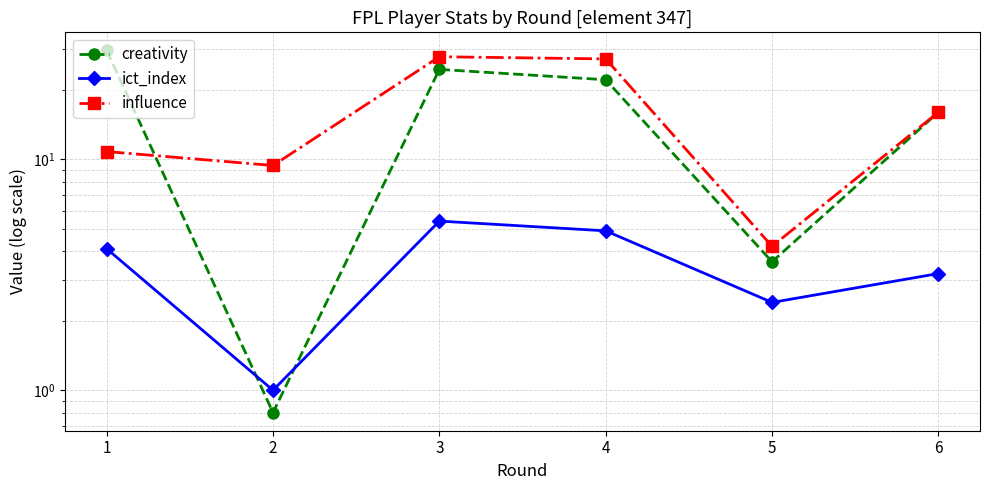

Rank the series by their maximum value, from highest to lowest.

creativity, influence, ict_index